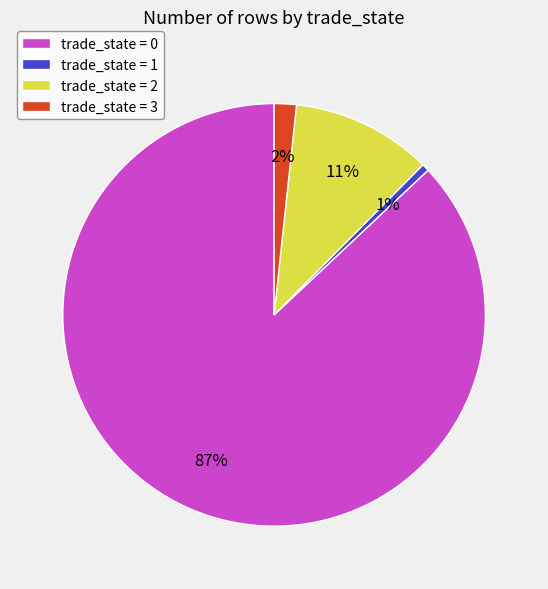

Rank the categories by value from highest to lowest.

trade_state = 0, trade_state = 2, trade_state = 3, trade_state = 1